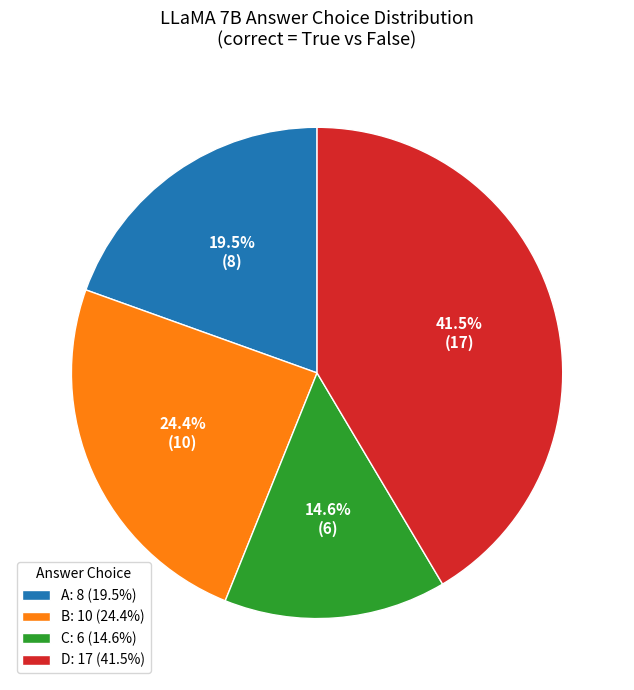

Which has a higher value, B: 10 (24.4%) or C: 6 (14.6%)?

B: 10 (24.4%)